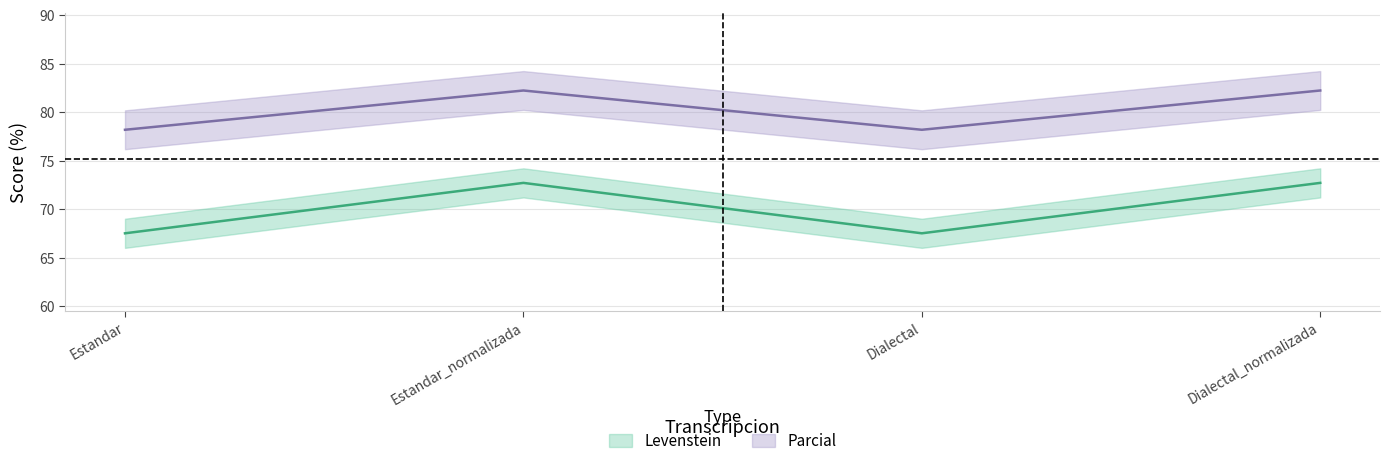

True or false: Levenstein and Parcial cross at least once.

False